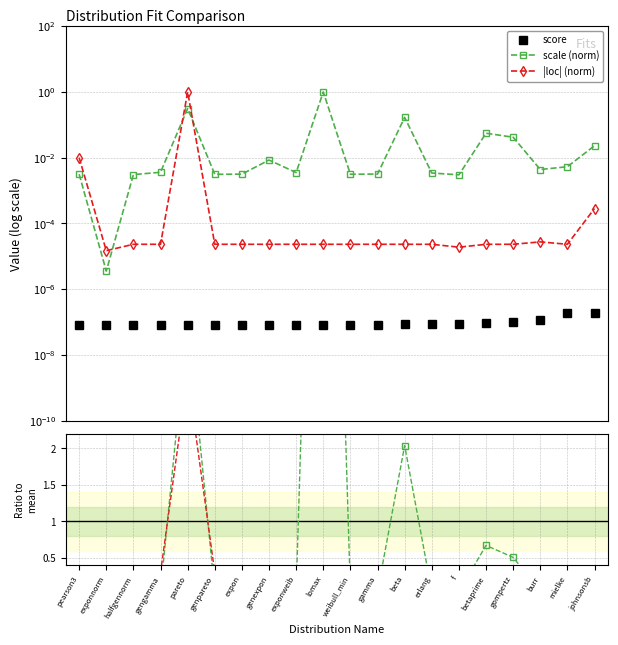

What are all the series names shown in the legend?

score, scale (norm), |loc| (norm)